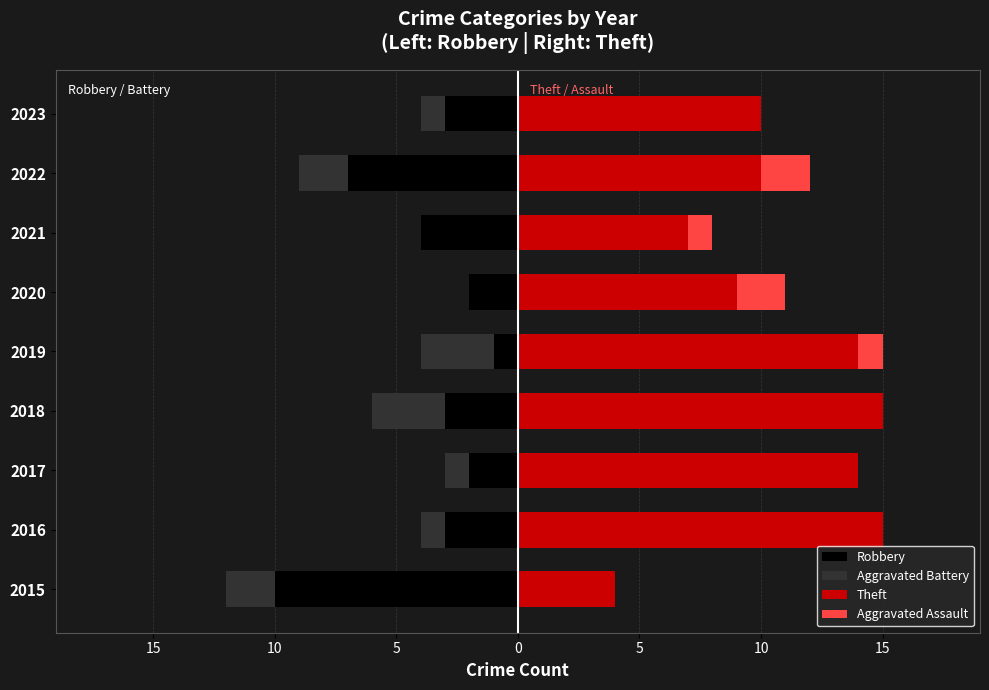

Which series has the widest spread of values?

Theft